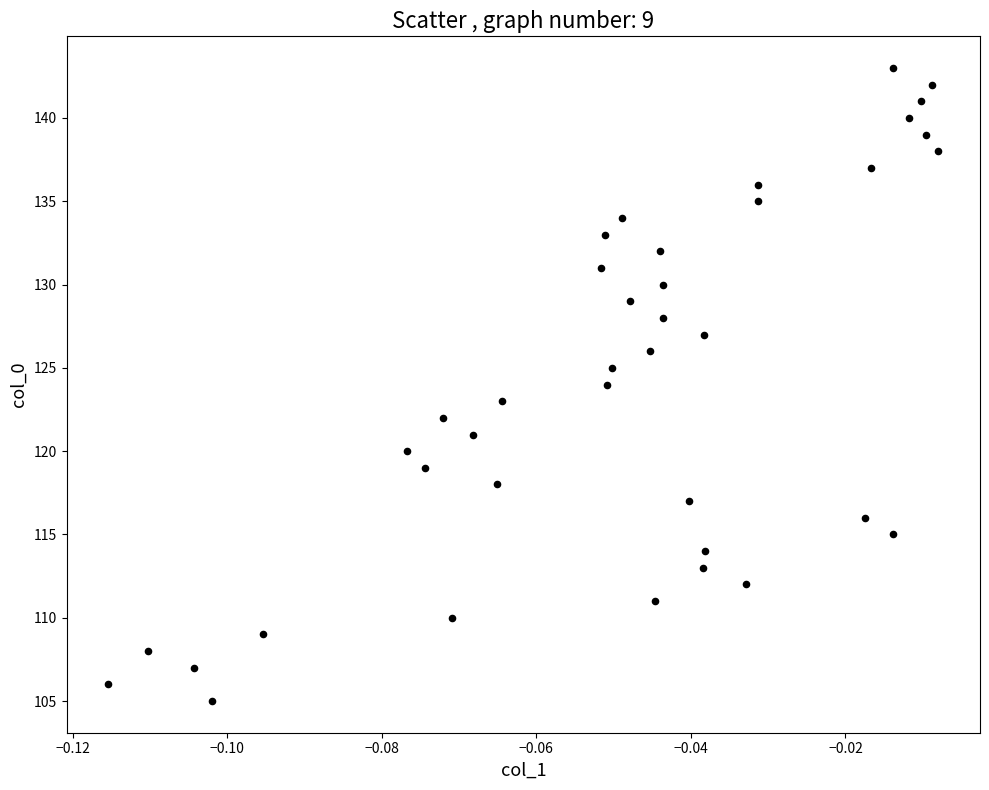

What is the range of Y values (max minus min)?

38